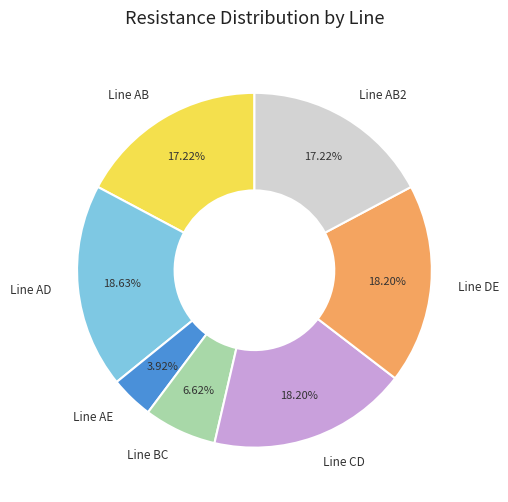

What percentage do Line AD and Line AB2 together represent?

35.8%